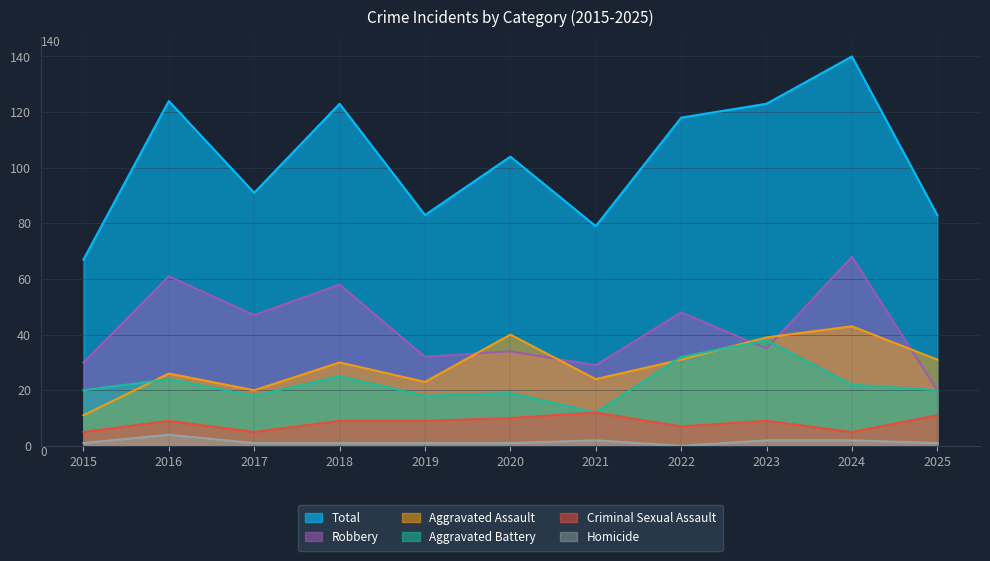

How many data points in Homicide are less than 1?

1